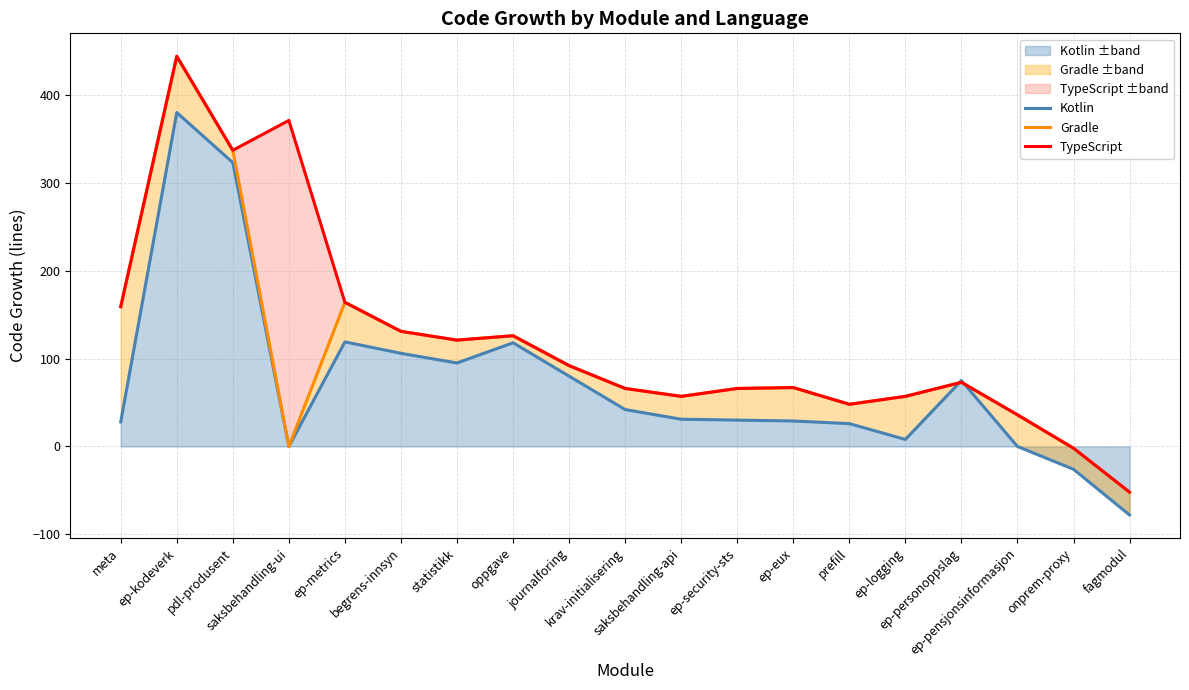

Where do Kotlin and Gradle first cross each other?

ep-logging and ep-personoppslag